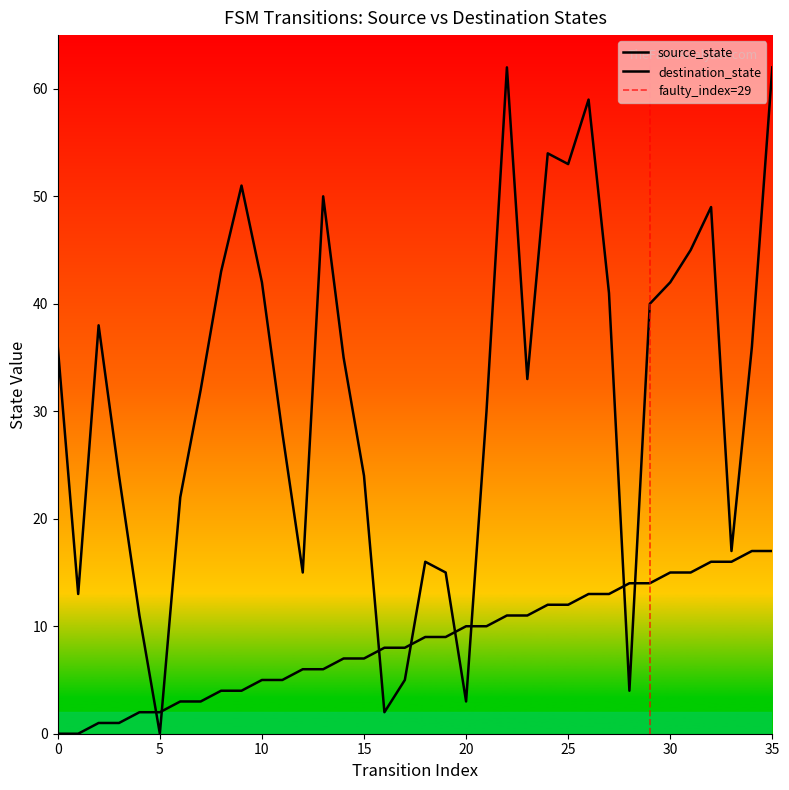

Is the value of source_state at 31 greater than the value of destination_state at 25?

No